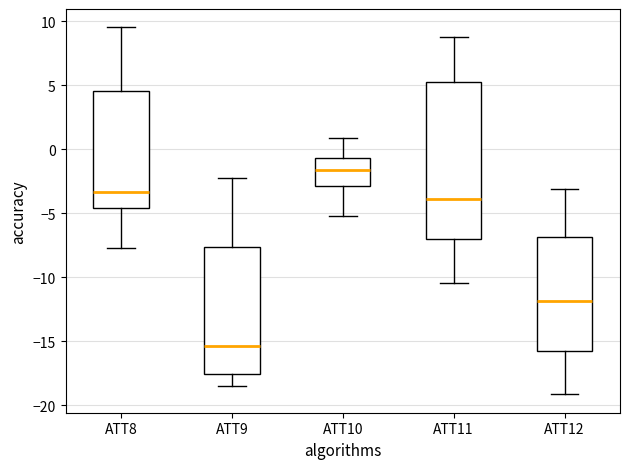

Which box's median line is the lowest?

ATT9